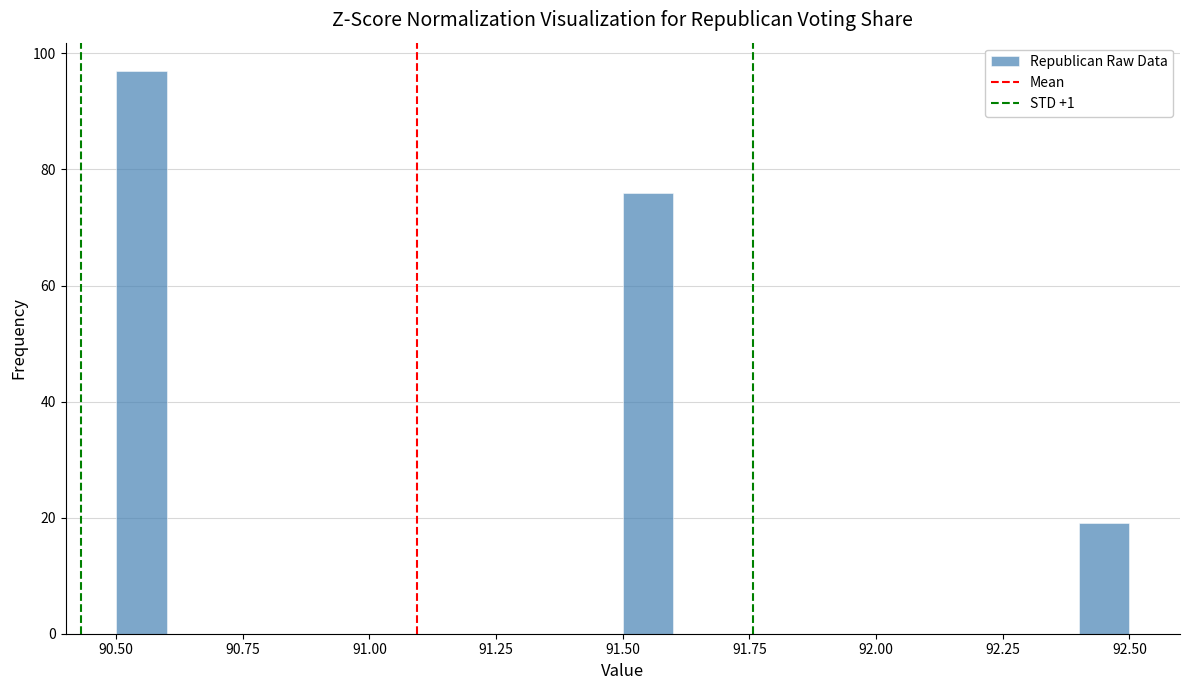

Read against the x-axis, roughly where is the centre of the tallest bar?

90.55